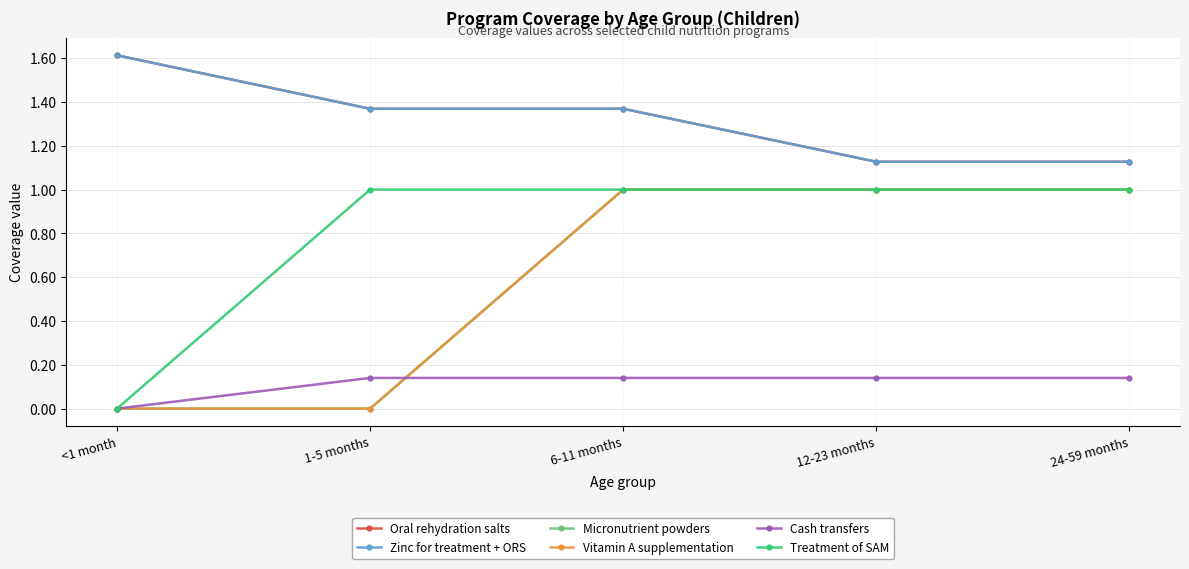

Reading right to left, extract all data points from this chart.

Oral rehydration salts: 24-59 months=1.1	12-23 months=1.1	6-11 months=1.4	1-5 months=1.4	<1 month=1.6
Zinc for treatment + ORS: 24-59 months=1.1	12-23 months=1.1	6-11 months=1.4	1-5 months=1.4	<1 month=1.6
Micronutrient powders: 24-59 months=1.0	12-23 months=1.0	6-11 months=1.0	1-5 months=0.0	<1 month=0.0
Vitamin A supplementation: 24-59 months=1.0	12-23 months=1.0	6-11 months=1.0	1-5 months=0.0	<1 month=0.0
Cash transfers: 24-59 months=0.1	12-23 months=0.1	6-11 months=0.1	1-5 months=0.1	<1 month=0.0
Treatment of SAM: 24-59 months=1.0	12-23 months=1.0	6-11 months=1.0	1-5 months=1.0	<1 month=0.0